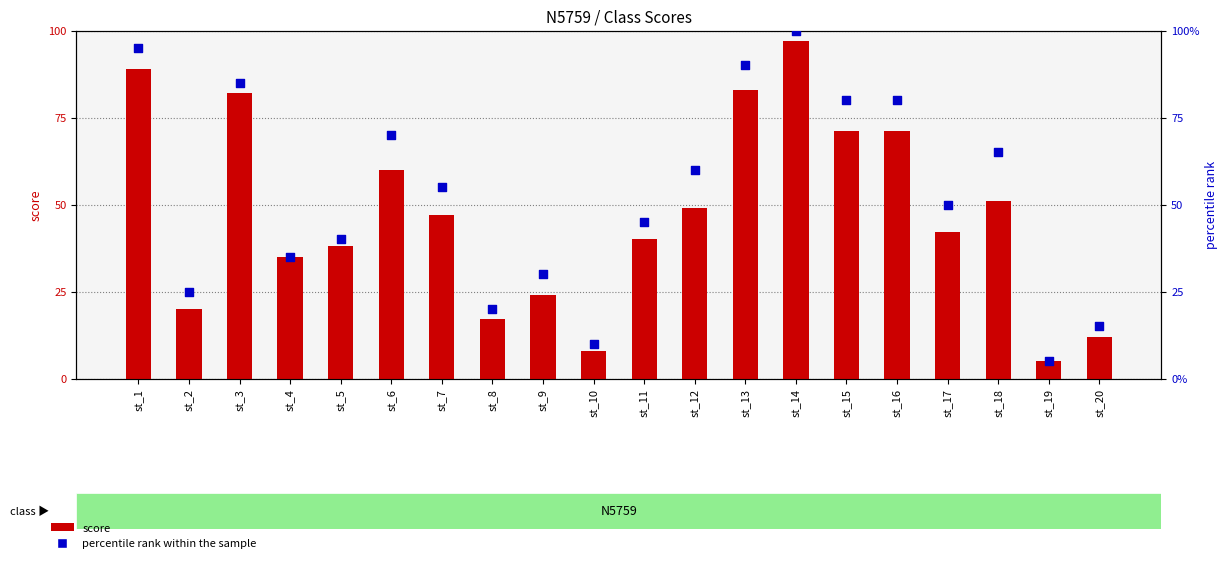

At which category is the sum across all series the highest?

st_14